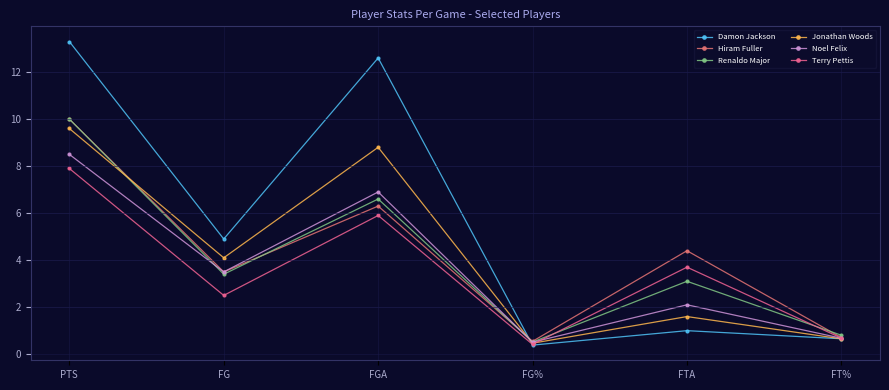

What is the lowest value of the Noel Felix series?

0.5